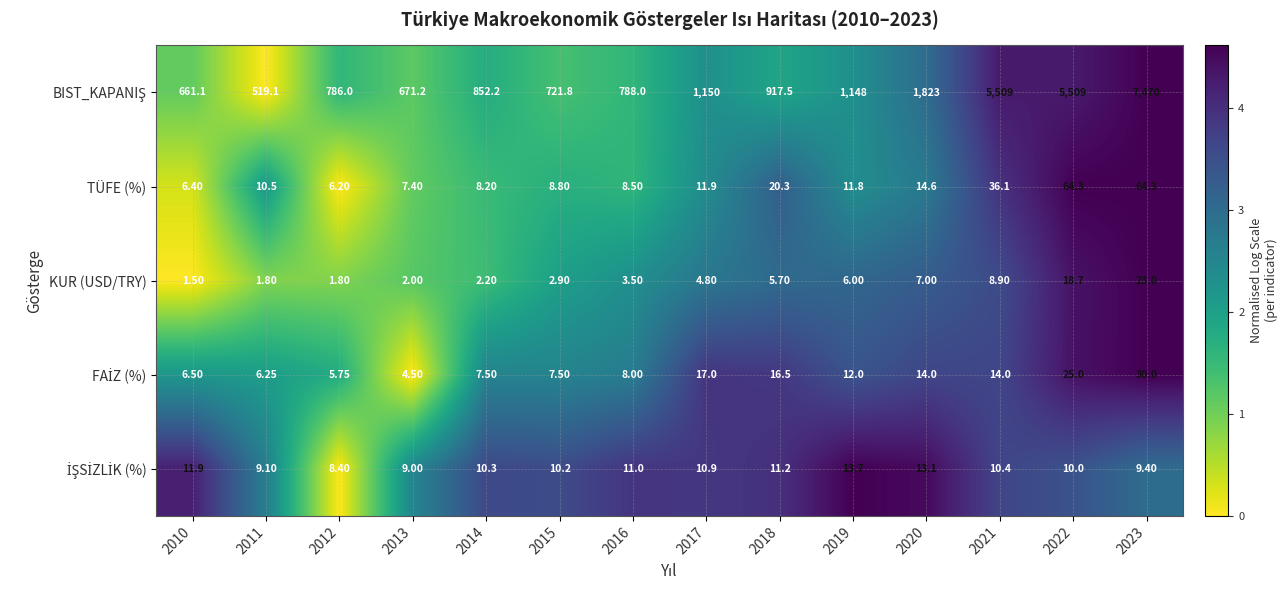

How many distinct data groups are displayed?

5